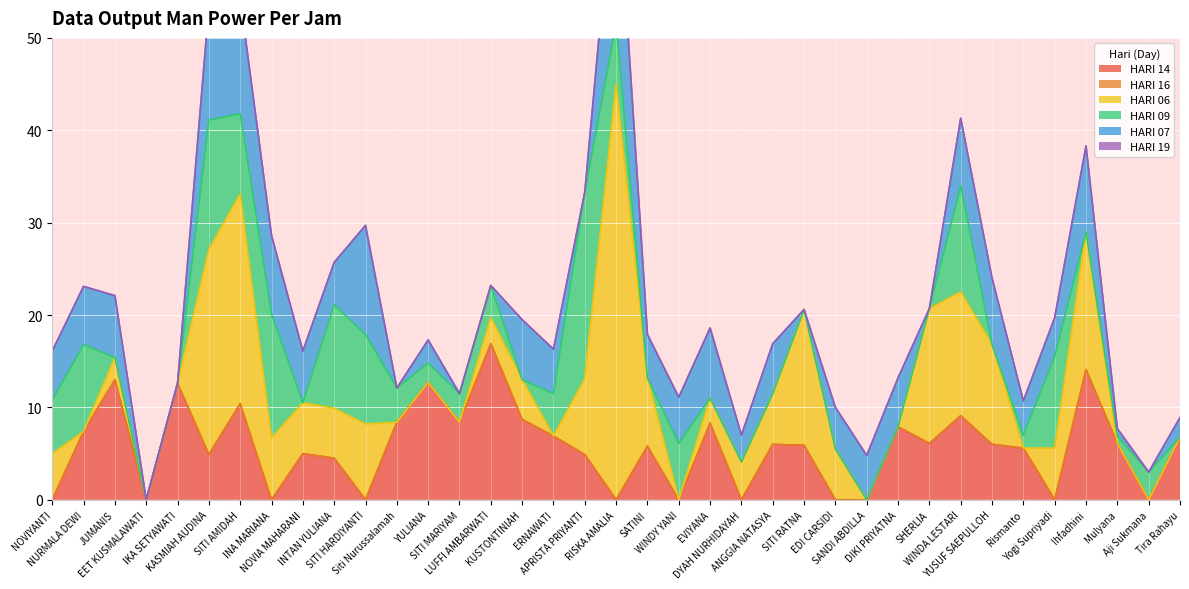

At how many categories does at least one series exceed 3?

35